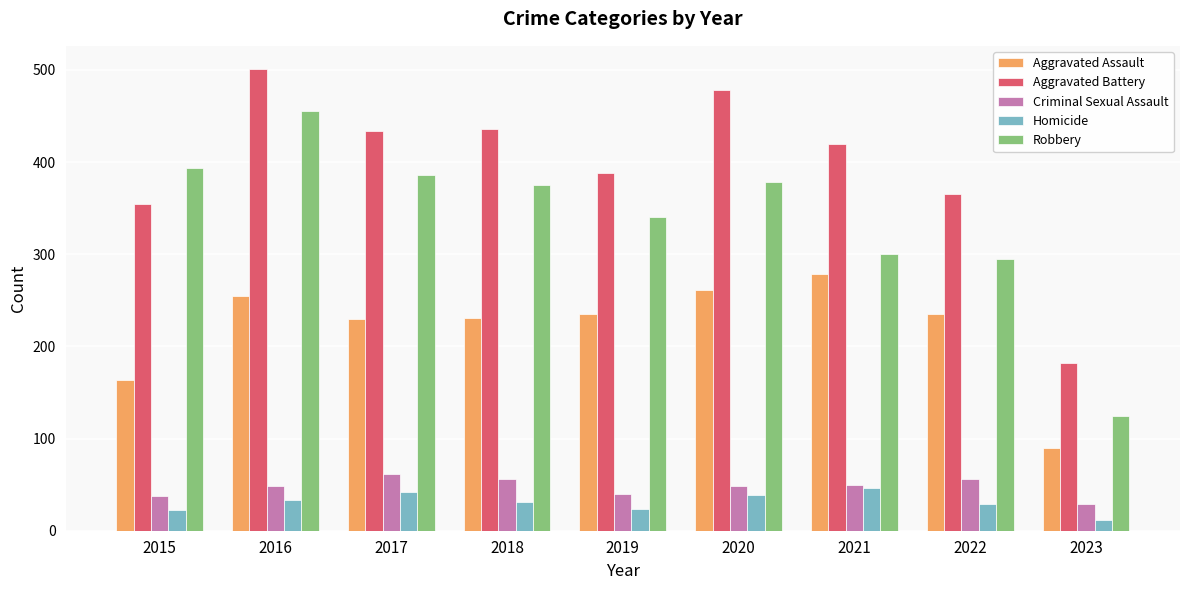

Which series has the largest total across all categories?

Aggravated Battery